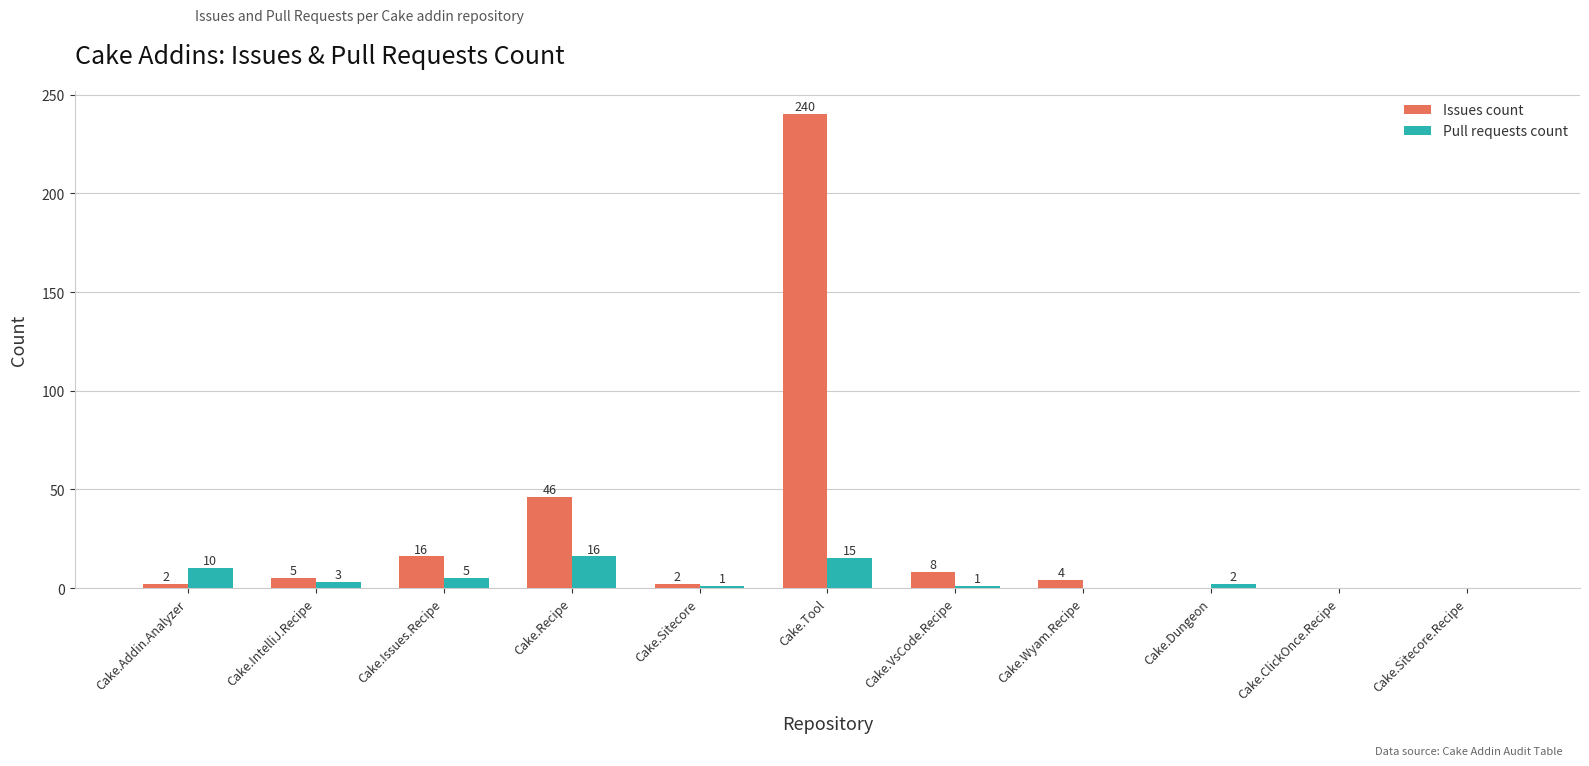

Between Cake.Issues.Recipe and Cake.Sitecore, which series saw the biggest shift?

Issues count